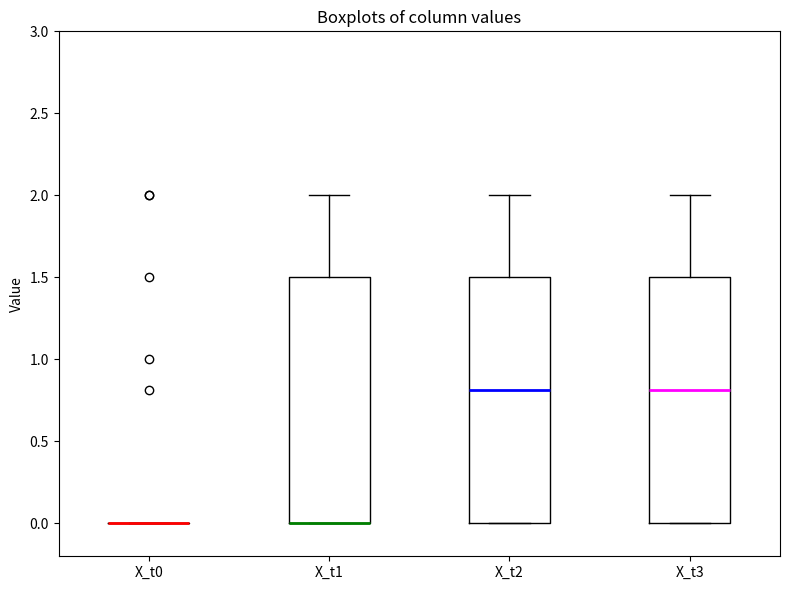

Where is the lower edge of the box for X_t1 on the y-axis? The values are not printed on the chart, so give them approximately, as read against the axis.

0.0